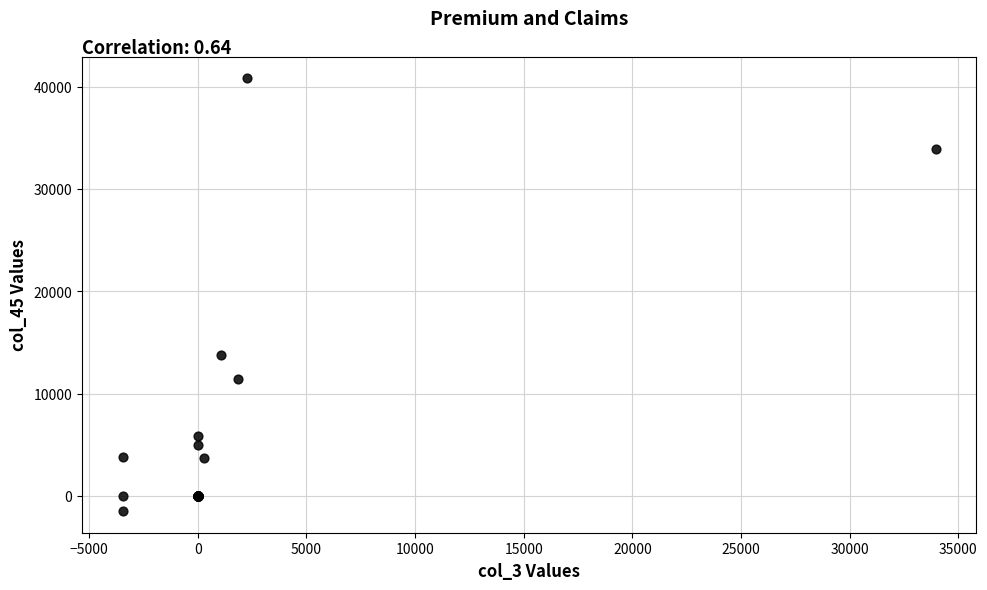

What Y value in the scatter plot is closest to 19666?

13773.9